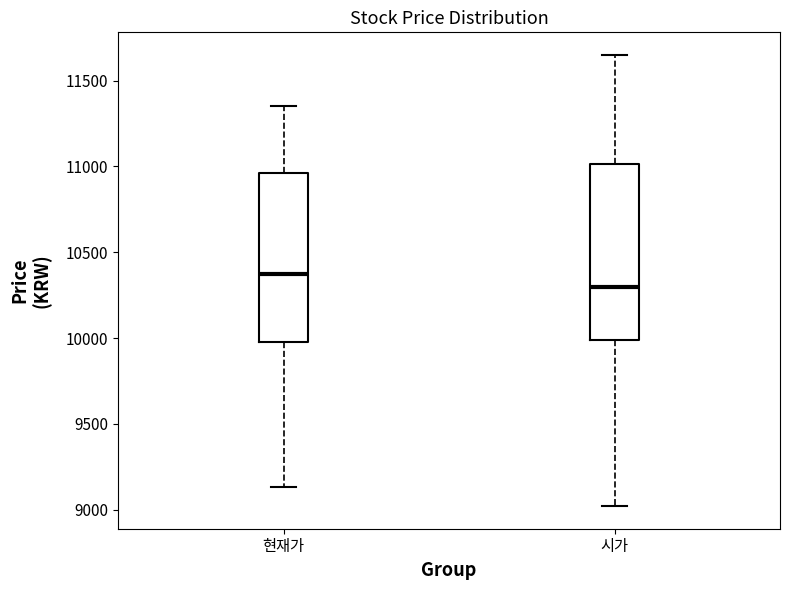

Reading left to right, read every box against the y-axis: the position of its median line, the range the box covers, and the ends of its whiskers. The values are not printed on the chart, so give them approximately, as read against the axis.

현재가: median 10400, box 10000 to 10950, whiskers 9150 to 11350
시가: median 10300, box 10000 to 11000, whiskers 9000 to 11650